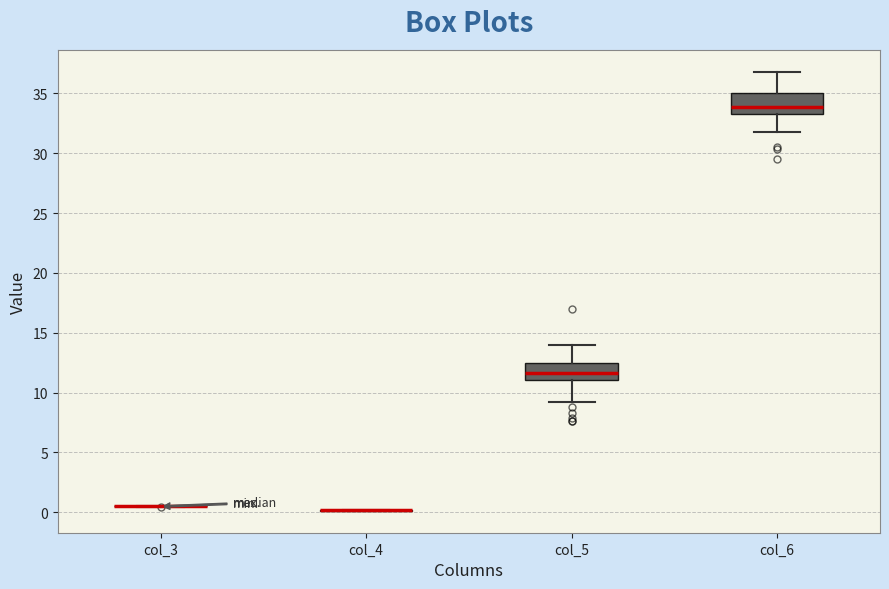

Reading left to right, read every box against the y-axis: the position of its median line, the range the box covers, and the ends of its whiskers. The values are not printed on the chart, so give them approximately, as read against the axis.

col_3: box collapsed to a line at 0.5, whiskers 0.5 to 0.5
col_4: box collapsed to a line at 0.0, whiskers 0.0 to 0.0
col_5: median 11.5, box 11.0 to 12.5, whiskers 9.5 to 14.0
col_6: median 34.0, box 33.5 to 35.0, whiskers 32.0 to 37.0